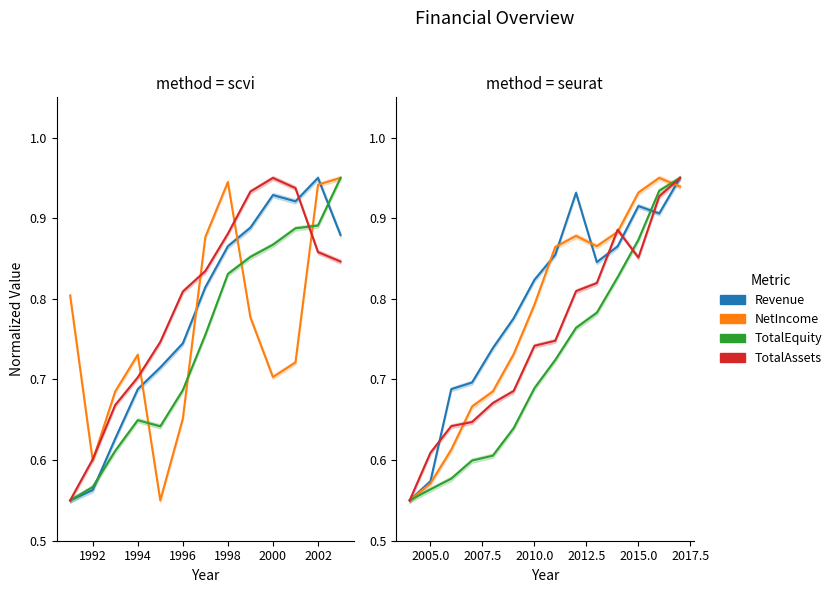

What is the value of the TotalAssets point at the 3rd from the left?

0.6